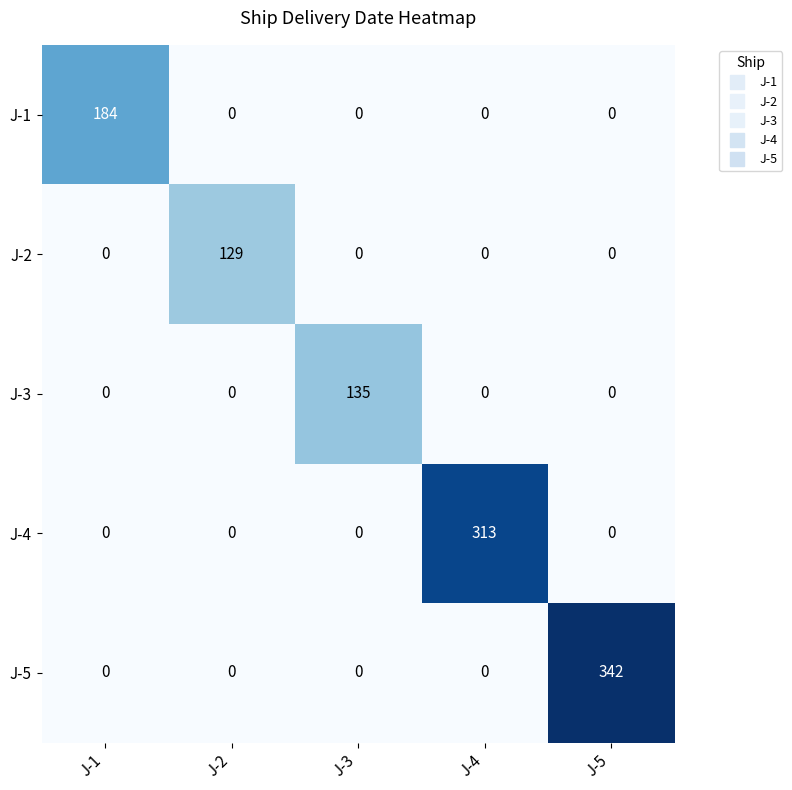

What is the sum of the J-2 values at J-5 and J-2?

129